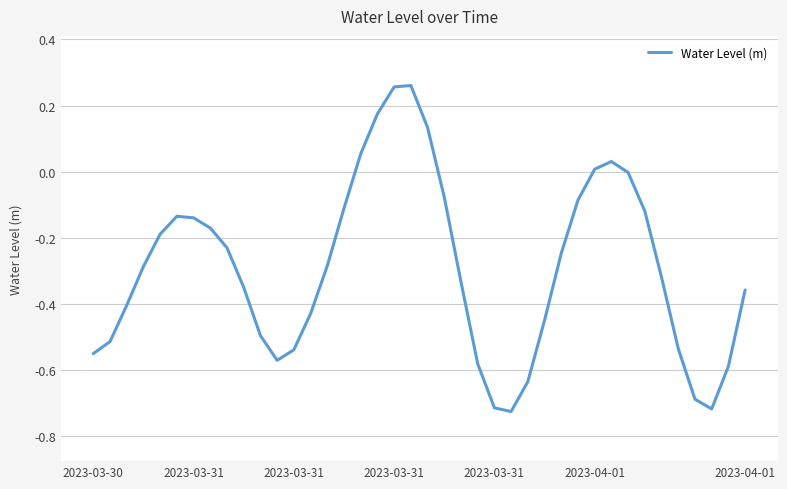

What is the difference between the maximum and minimum values?

1.0